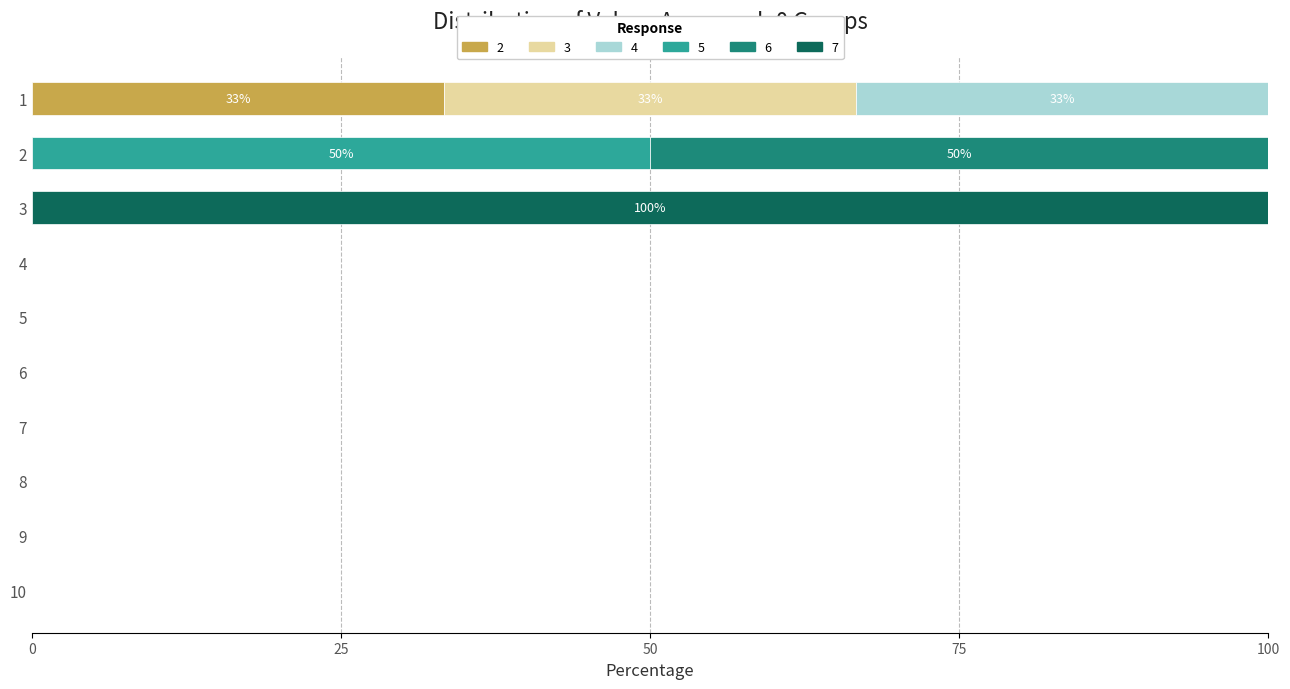

What are all the series names shown in the legend?

2, 3, 4, 5, 6, 7